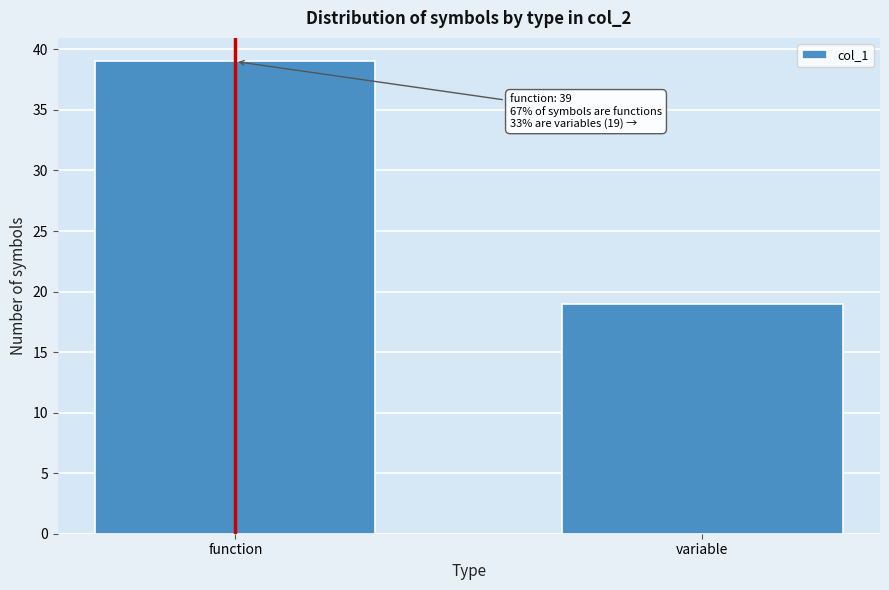

Reading left to right, what are all the values shown in this chart?

39	19